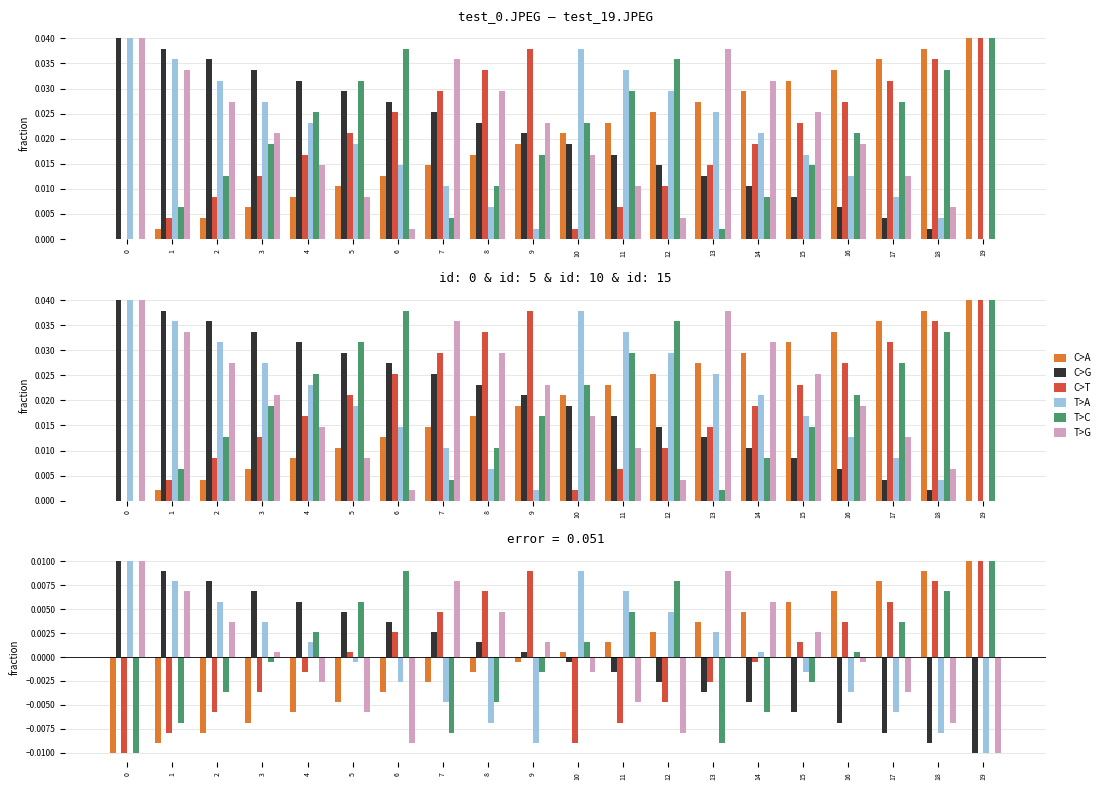

At which label is C>A closest to 0?

10